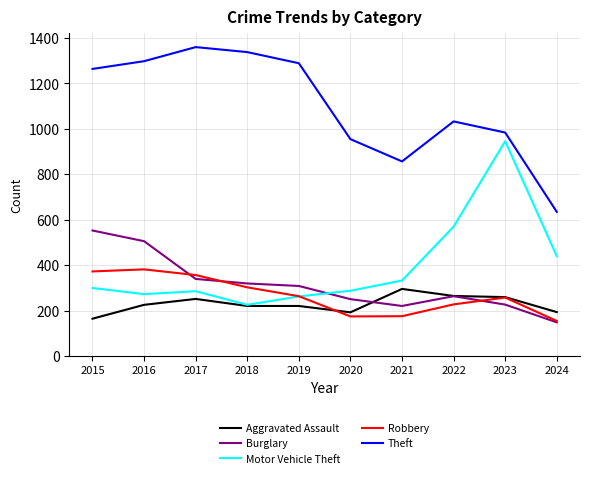

At which label is Theft closest to 996?

2023